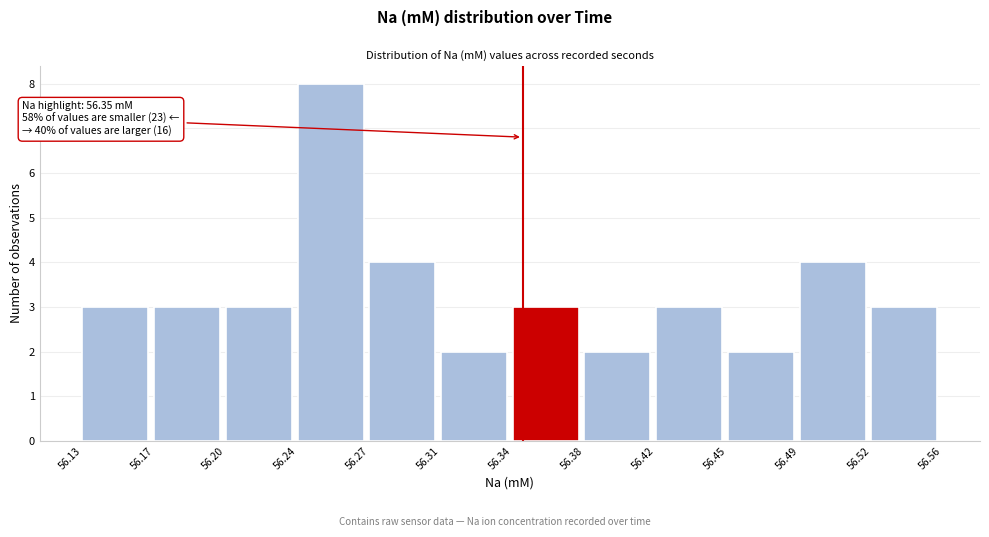

Reading left to right, transcribe all the data shown in this chart.

3	3	3	8	4	2	3	2	3	2	4	3